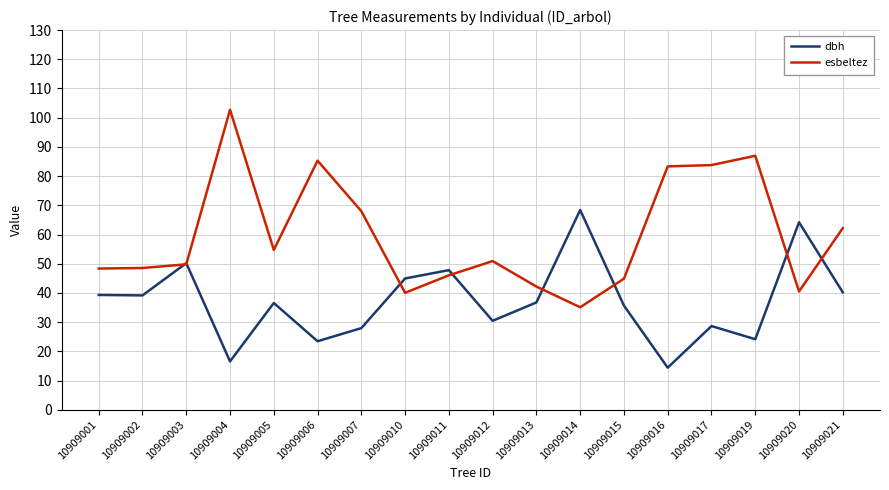

Where is esbeltez nearest to the value 68?

10909007